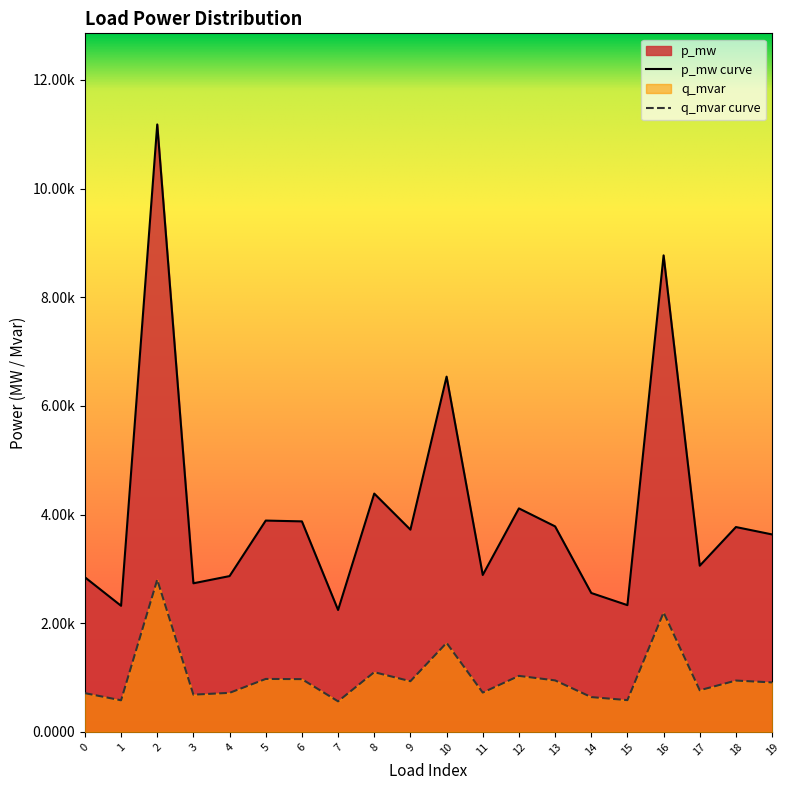

Rank the series by their maximum value, from lowest to highest.

q_mvar curve, p_mw curve